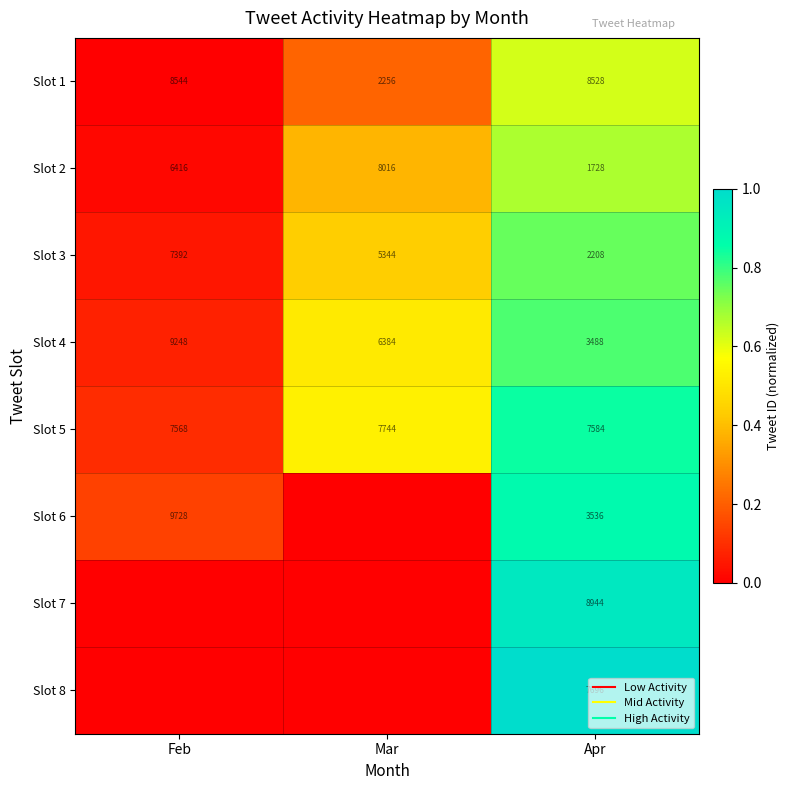

What is the difference between the maximum and minimum values in the Slot 3 series?

0.7